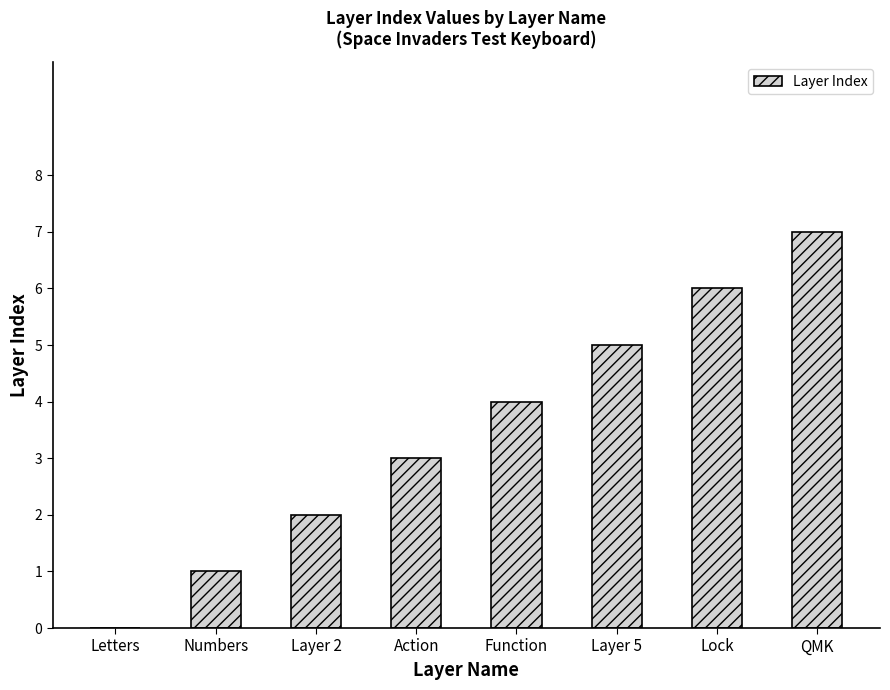

How many data points does each series have?

8